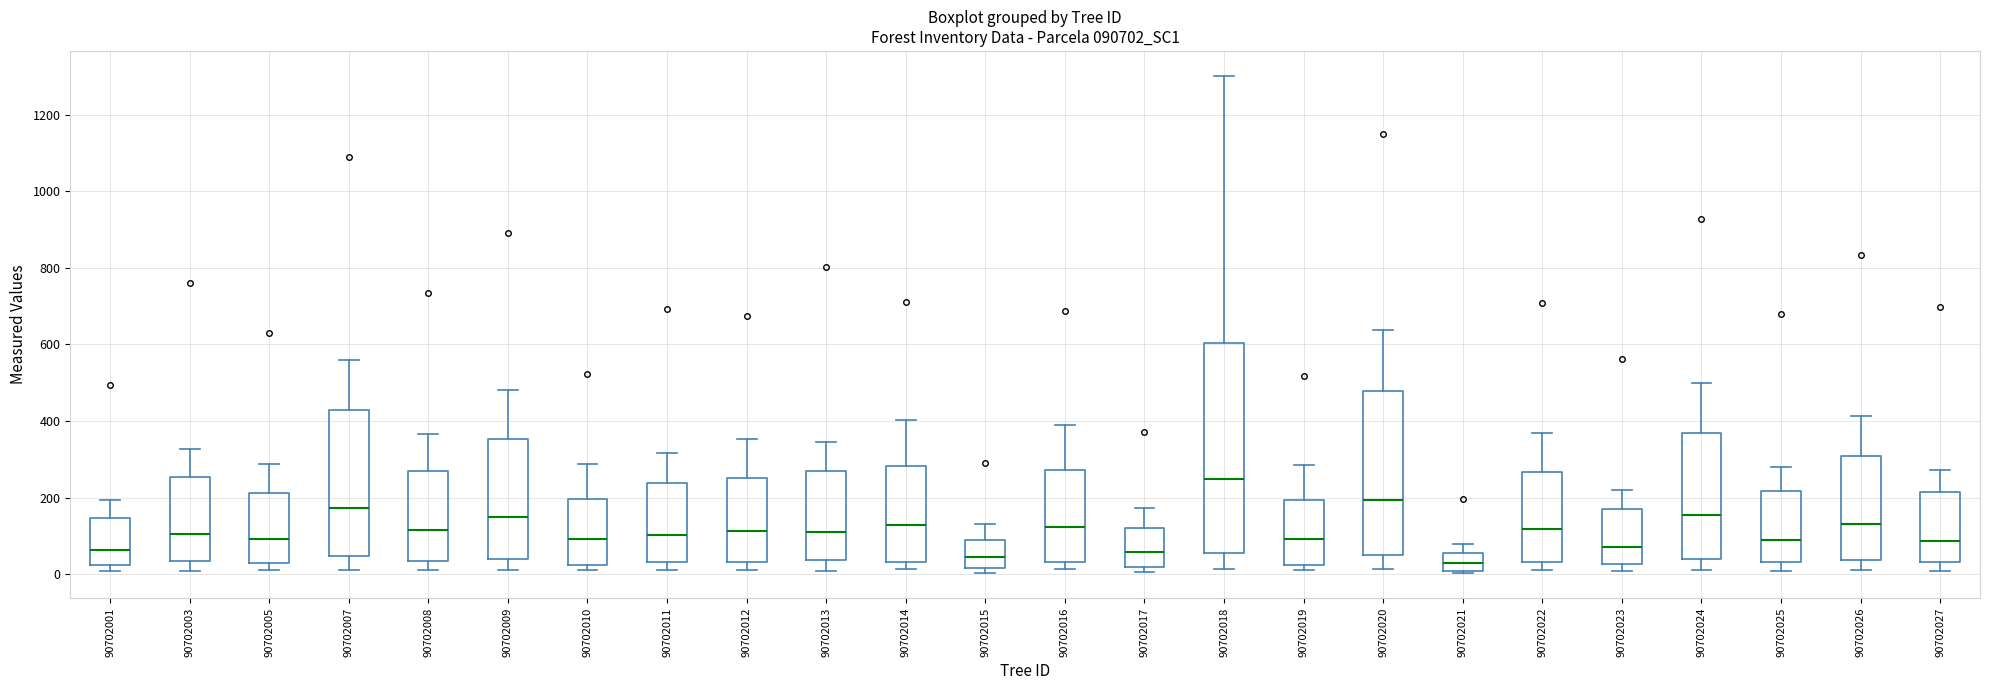

Which box's median line is the highest?

90702018